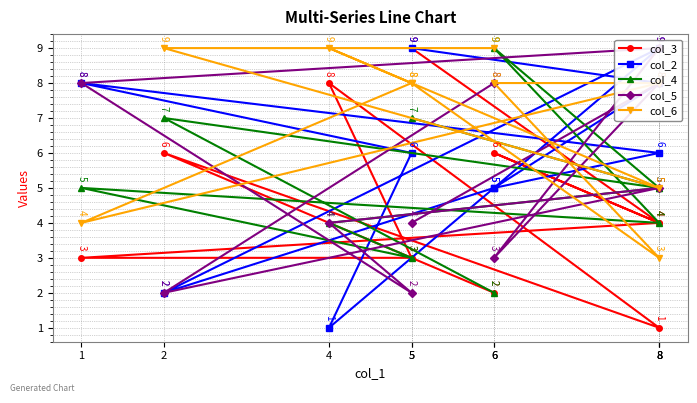

Between which two adjacent categories do col_5 and col_2 first intersect?

6 and 8